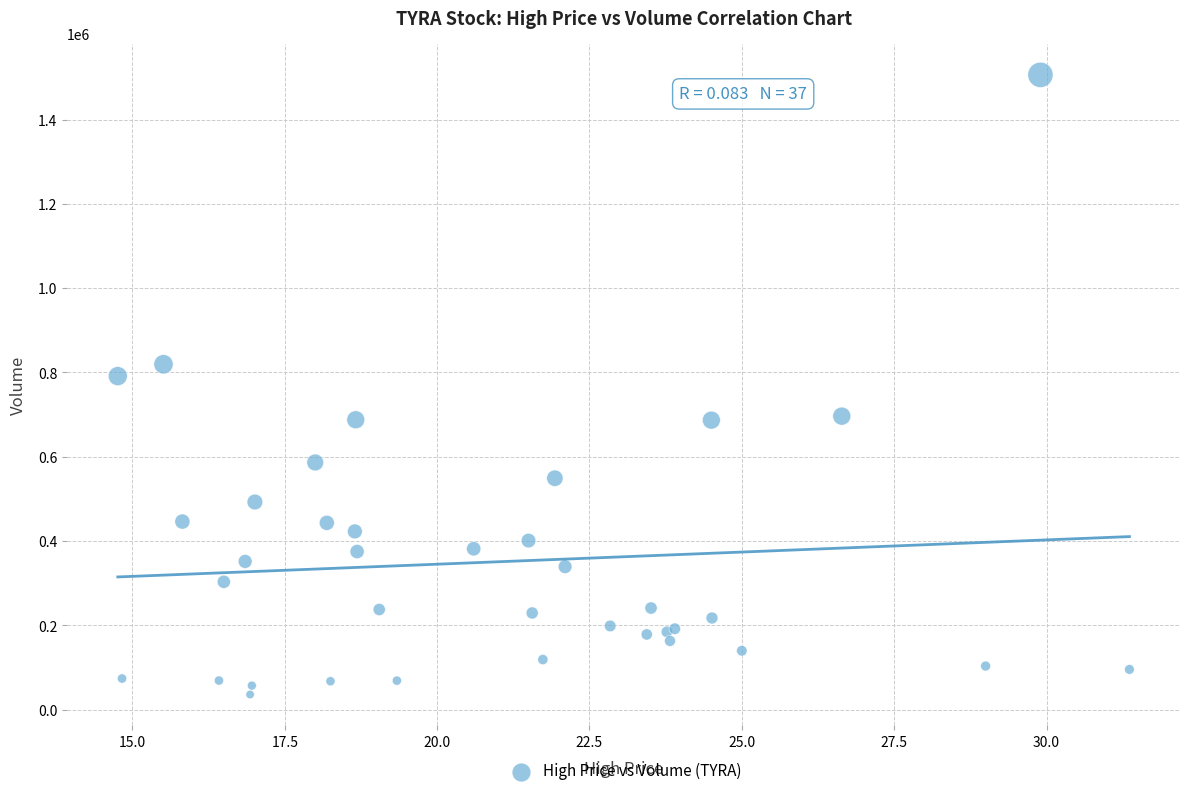

What Y value in the scatter plot is closest to 771100?

791400